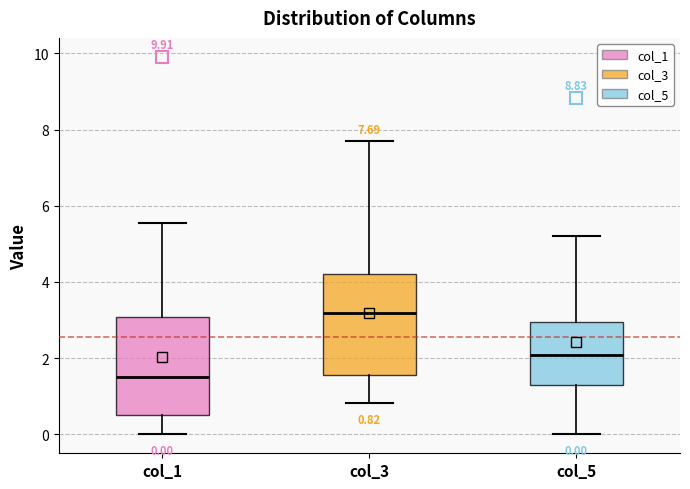

Which box has the highest median line?

col_3